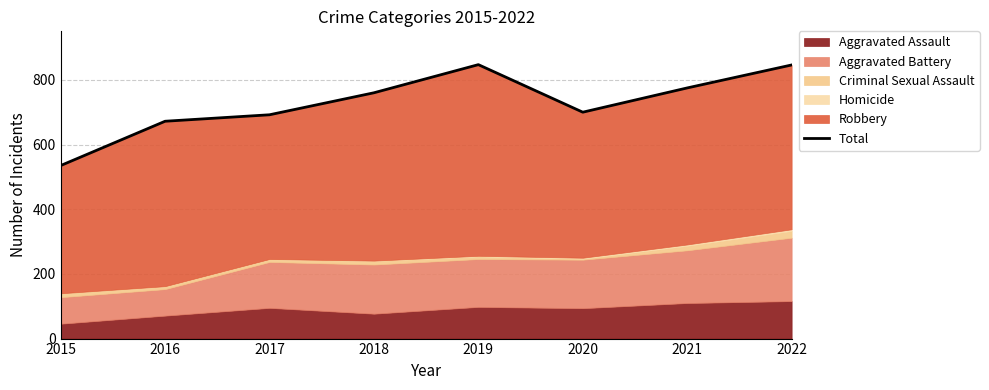

At which label is the value closest to 691?

2017